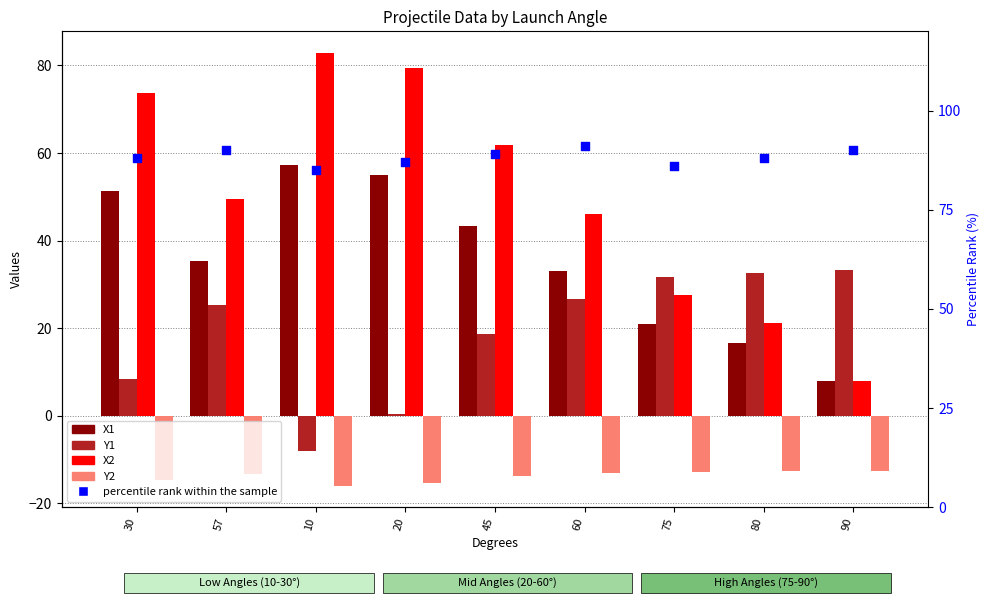

What is the total value across all series at 45?

199.0